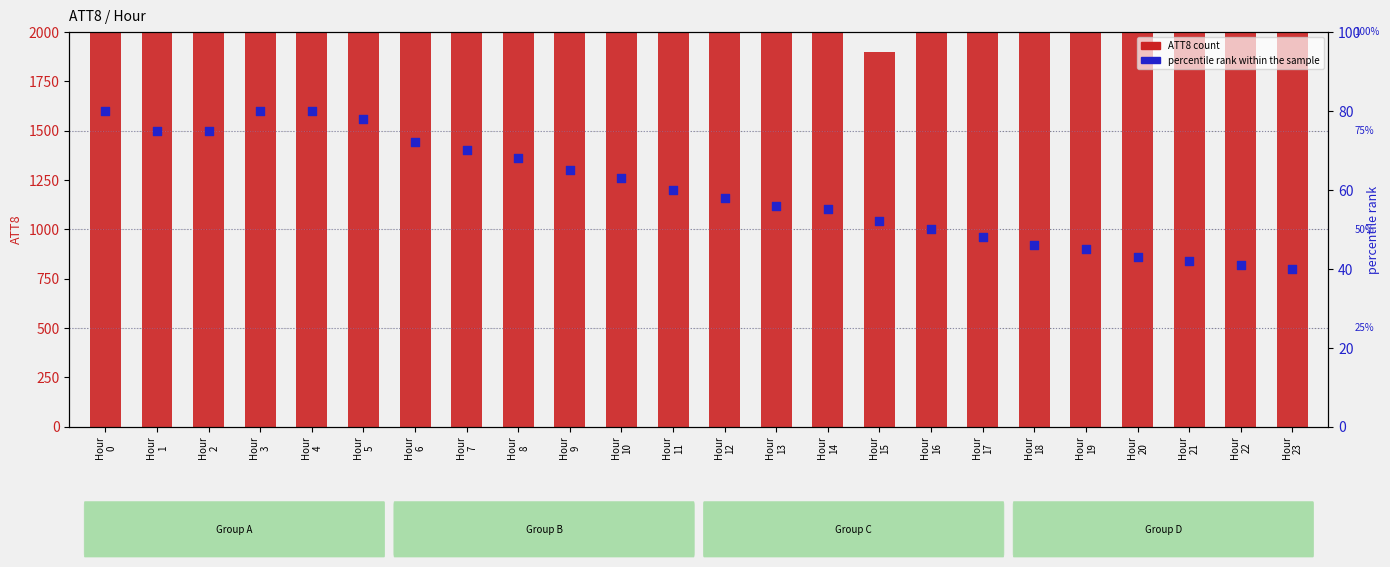

Which series has the largest total across all categories?

ATT8 (count)